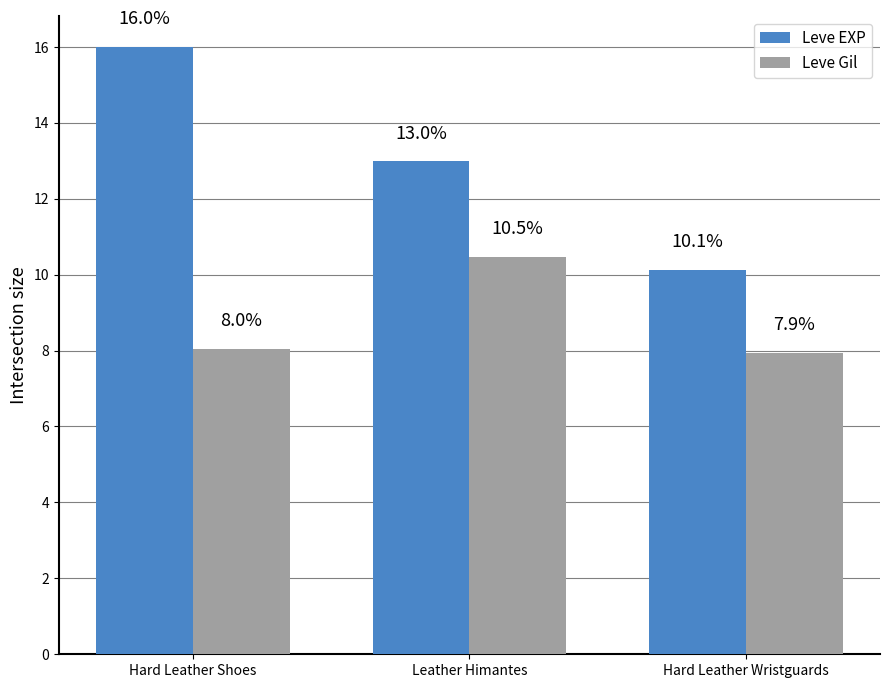

The value of Leve Gil at Leather Himantes is 10.5. True or false?

True